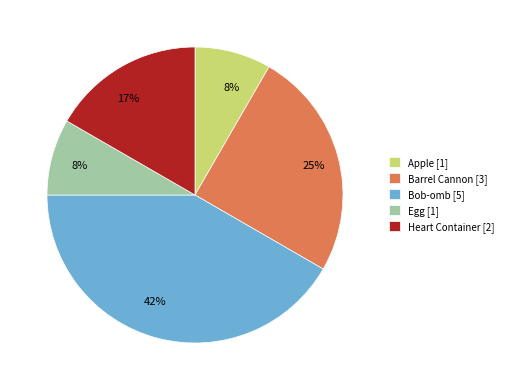

Which slice is the largest?

Bob-omb